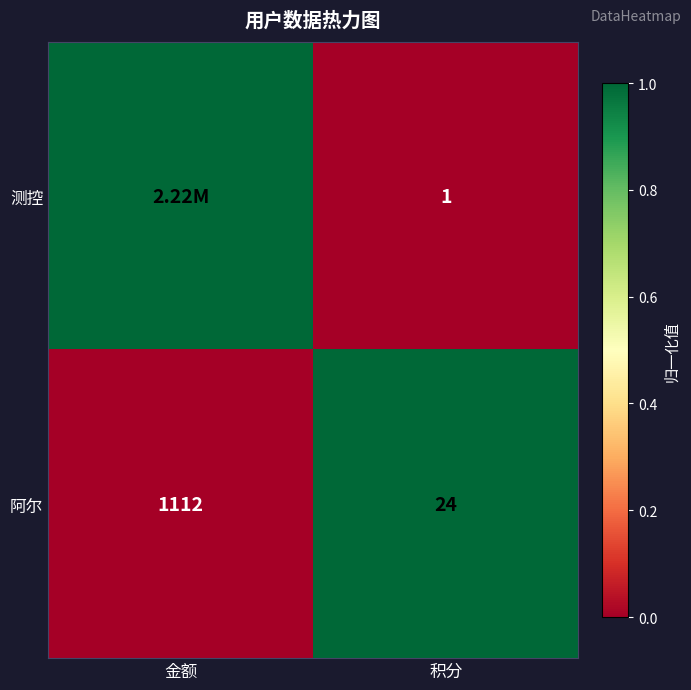

What is the difference between the 阿尔 values at 积分 and 金额?

1088